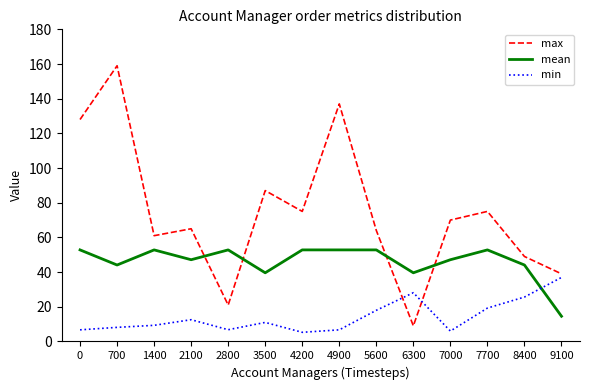

At which category does mean reach its first local valley?

700